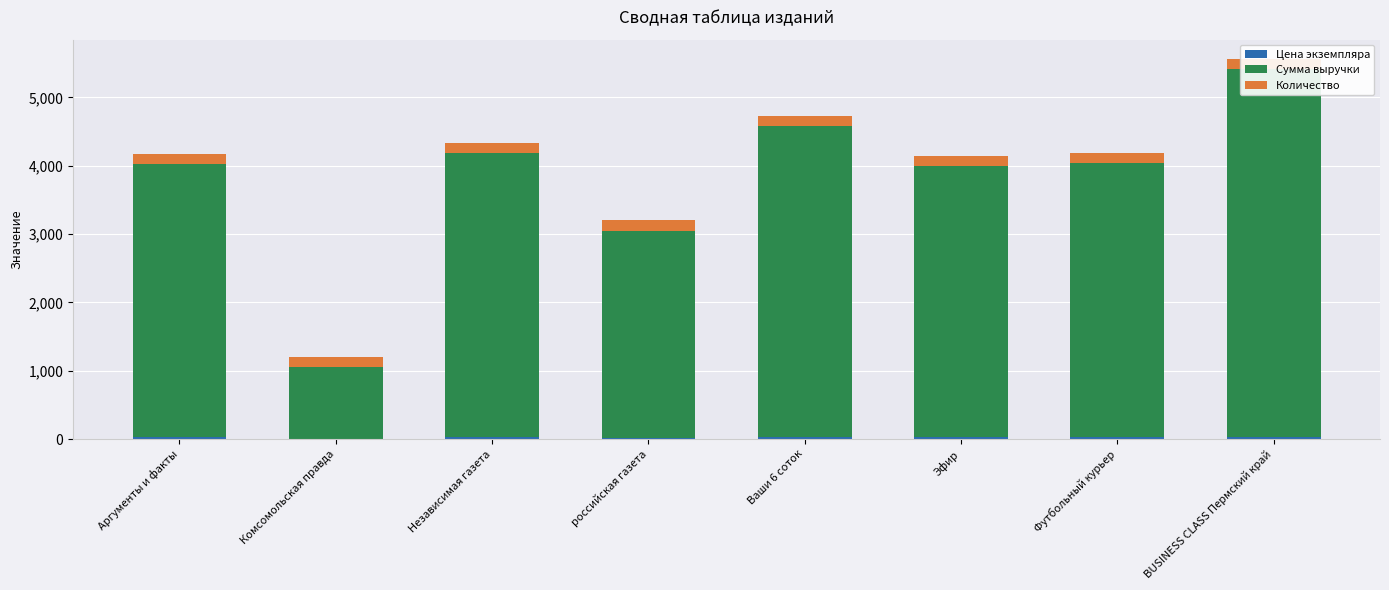

Rank the categories by Сумма выручки value from highest to lowest.

BUSINESS CLASS Пермский край, Ваши 6 соток, Независимая газета, Футбольный курьер, Аргументы и факты, Эфир, российская газета, Комсомольская правда